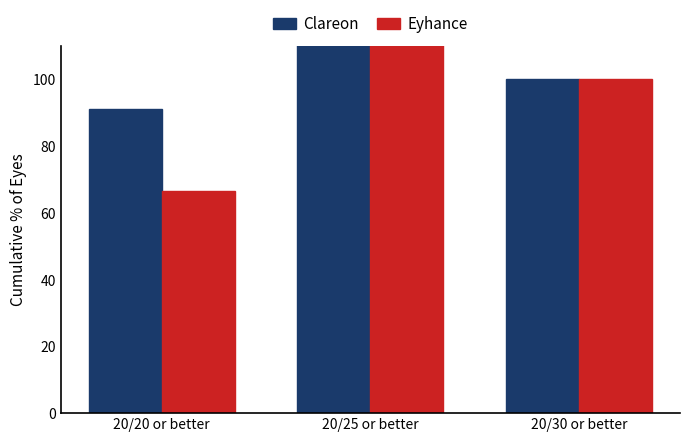

Rank the categories by Eyhance value from highest to lowest.

20/25 or better, 20/30 or better, 20/20 or better